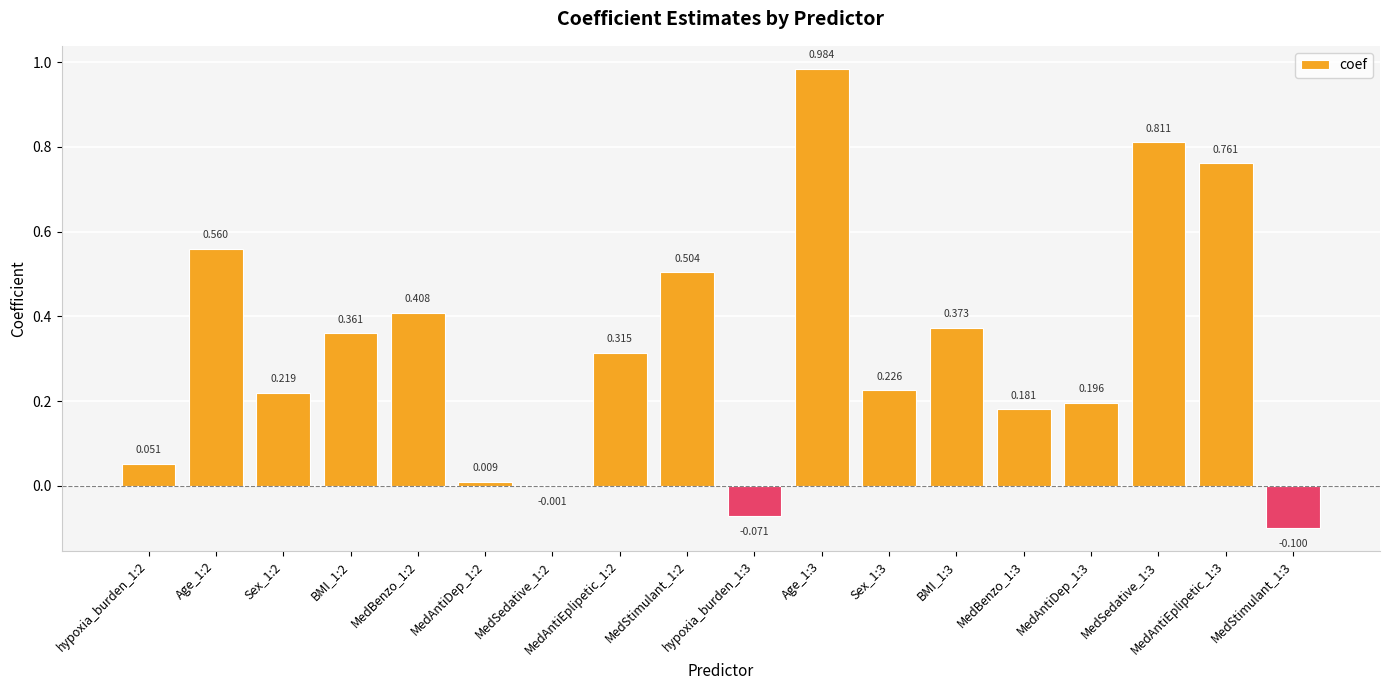

How many series are shown in this chart?

1